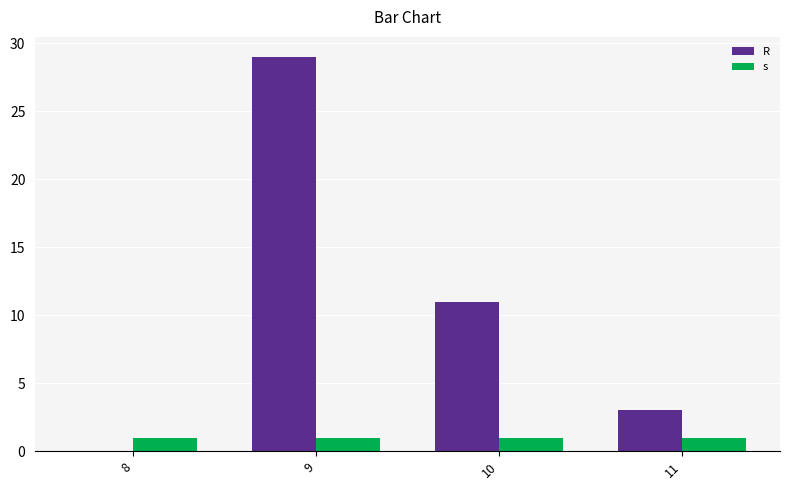

What is the sum of the s values at 9 and 8?

2